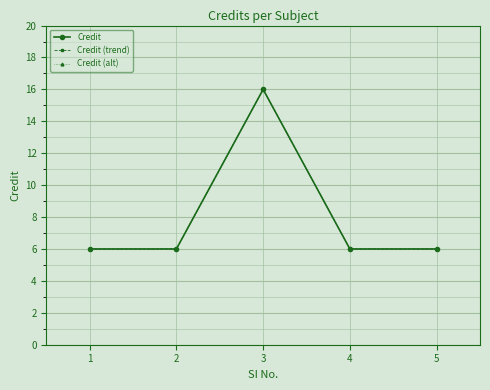

True or false: Credit (trend) and Credit cross at least once.

False